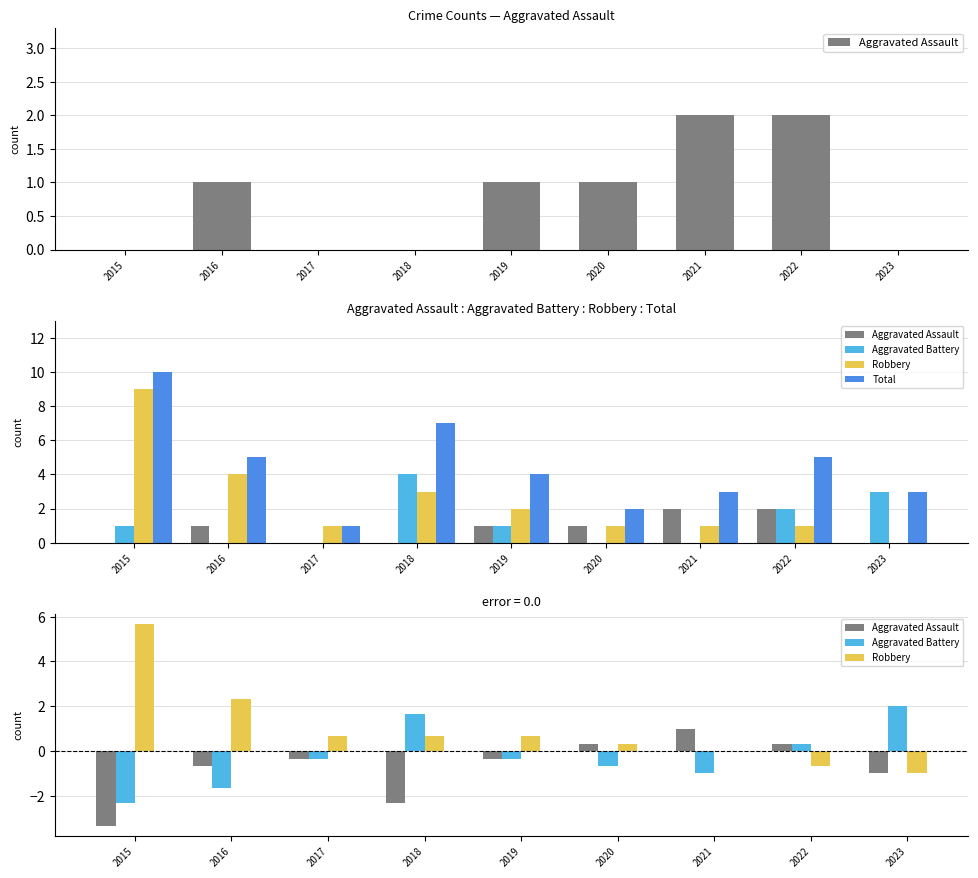

How many negative values does the Aggravated Battery series have?

6